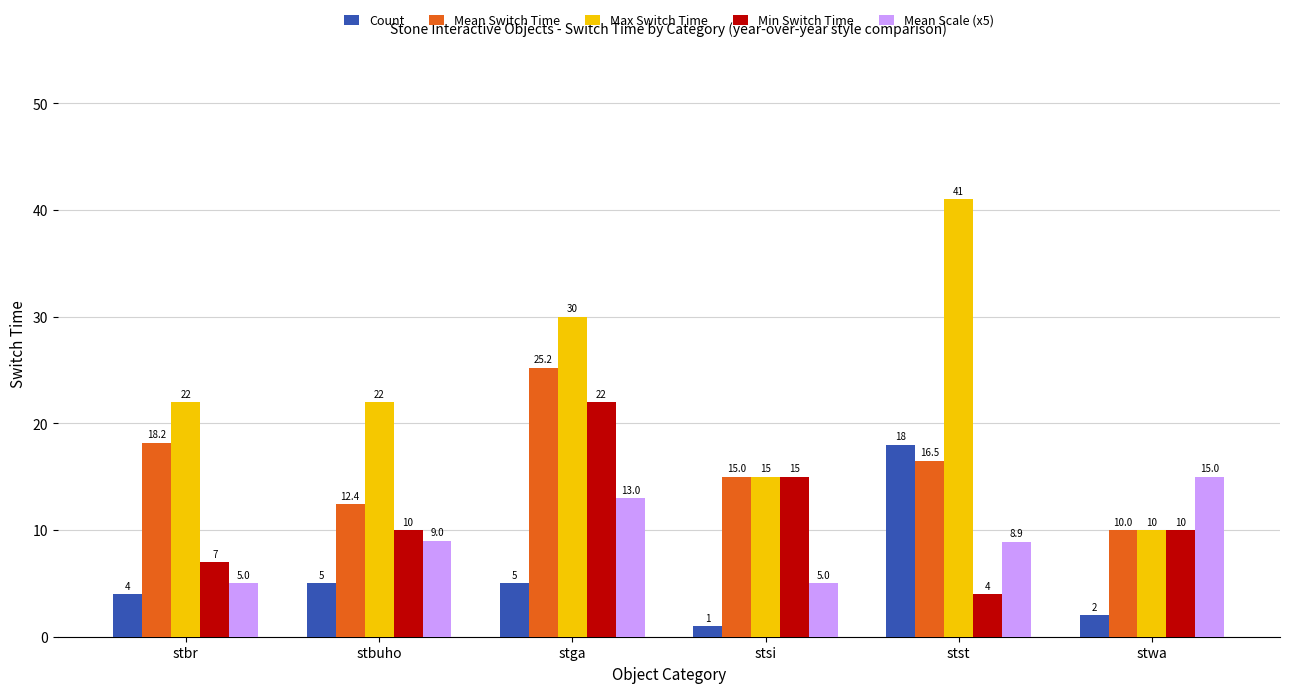

What is the difference between the second highest and second lowest values in the Max Switch Time series?

15.0